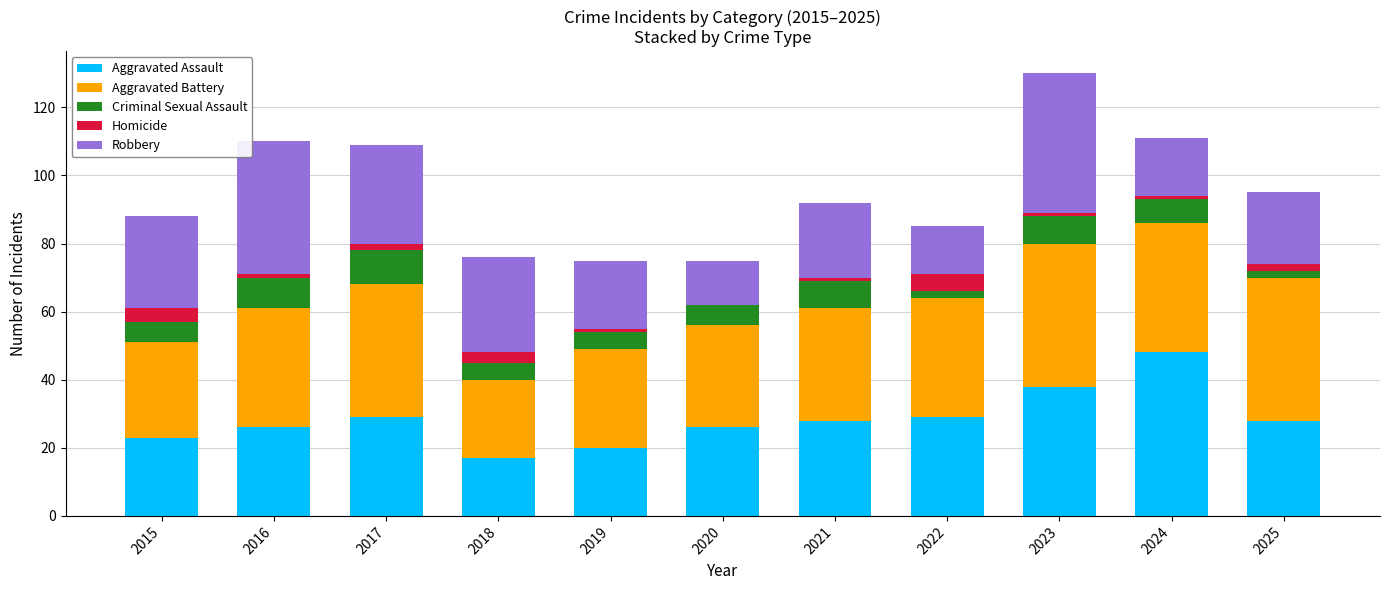

What are all the series names shown in the legend?

Aggravated Assault, Aggravated Battery, Criminal Sexual Assault, Homicide, Robbery